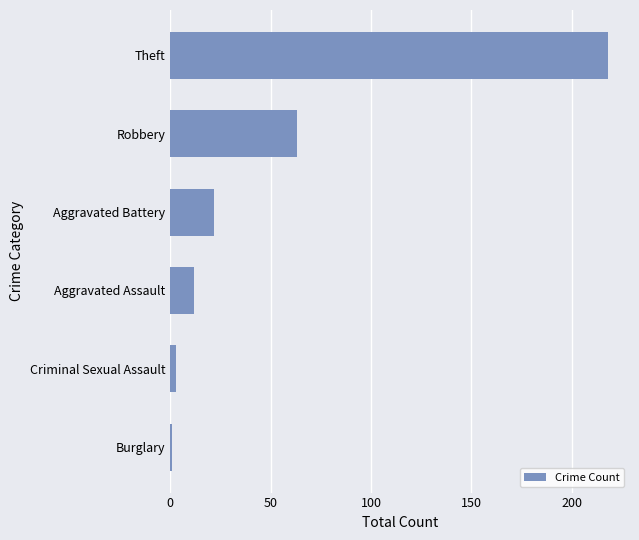

Reading bottom to top, extract all data points from this chart.

1	3	12	22	63	218